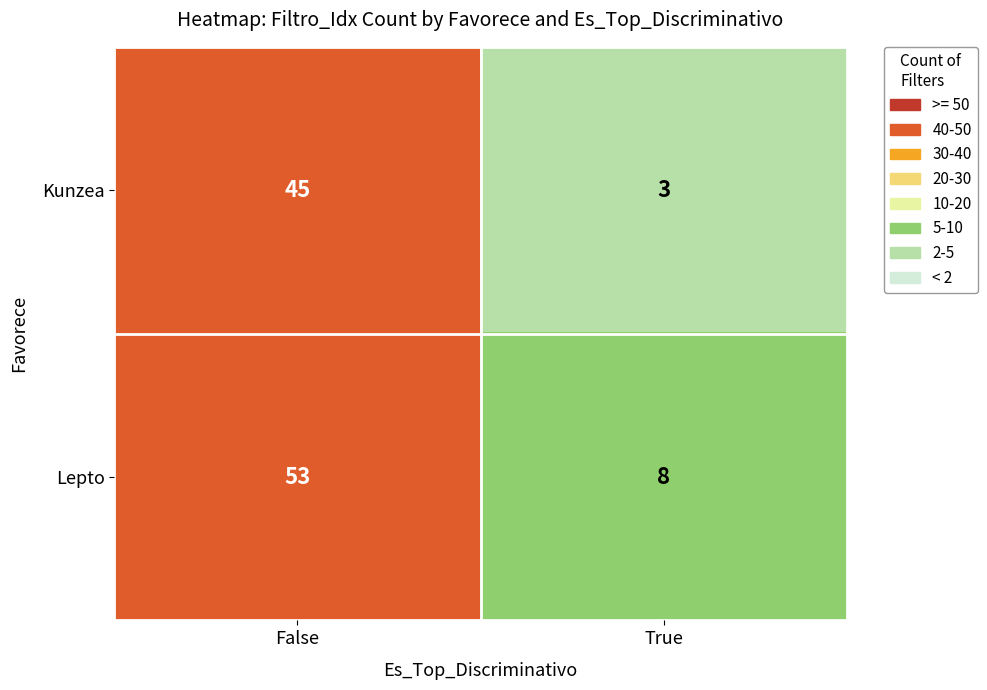

Is it true that Kunzea equals 45 at False?

True